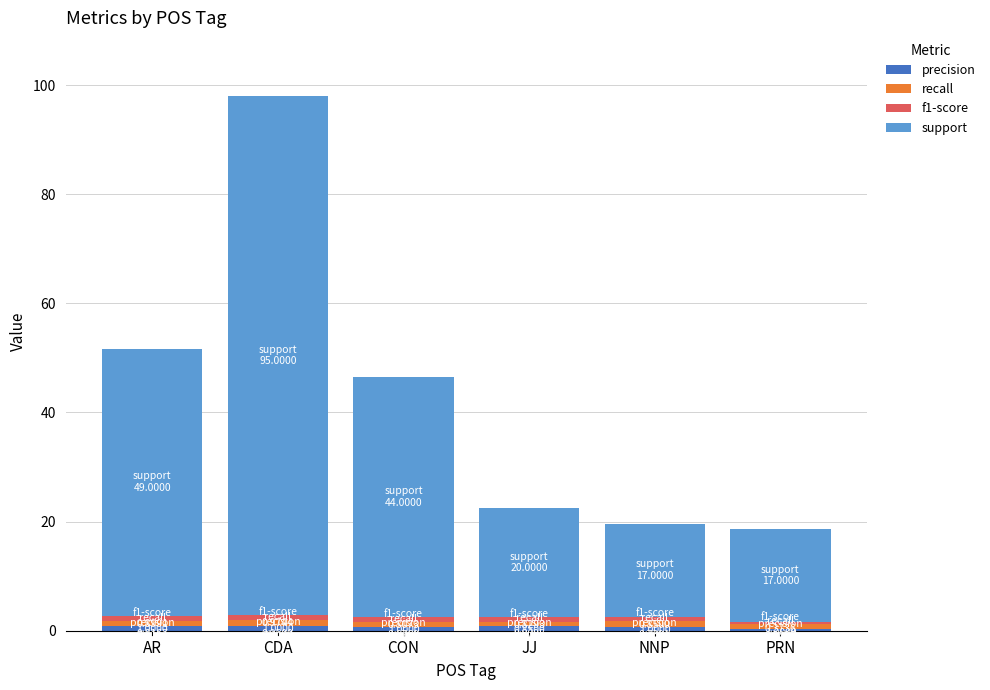

What is the total value across all series at CON?

46.5